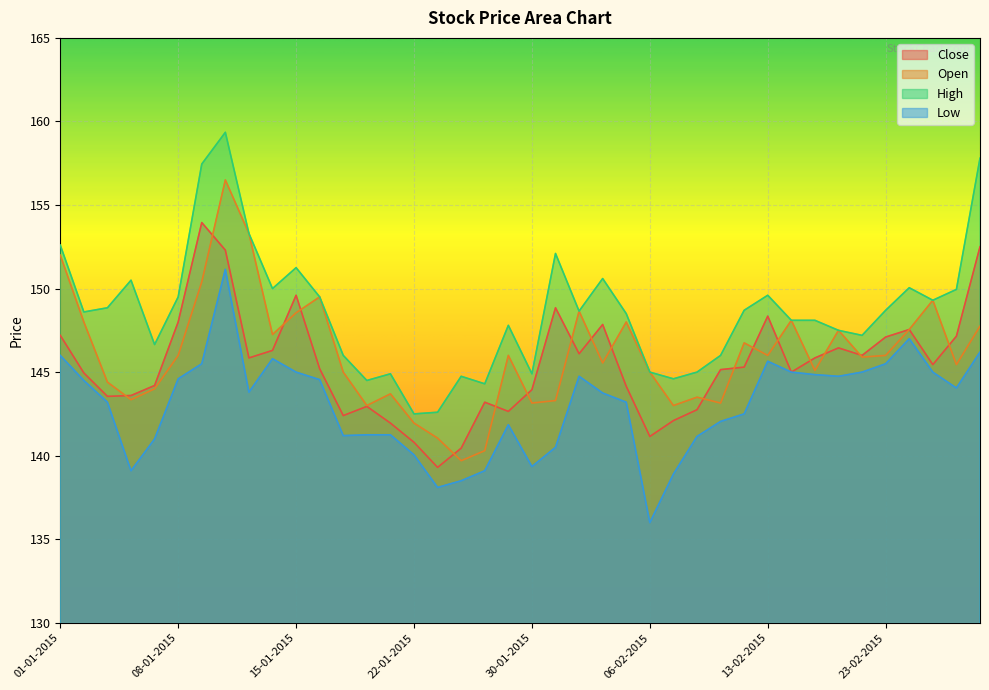

The value of Low at 25-02-2015 is 193.9. True or false?

False